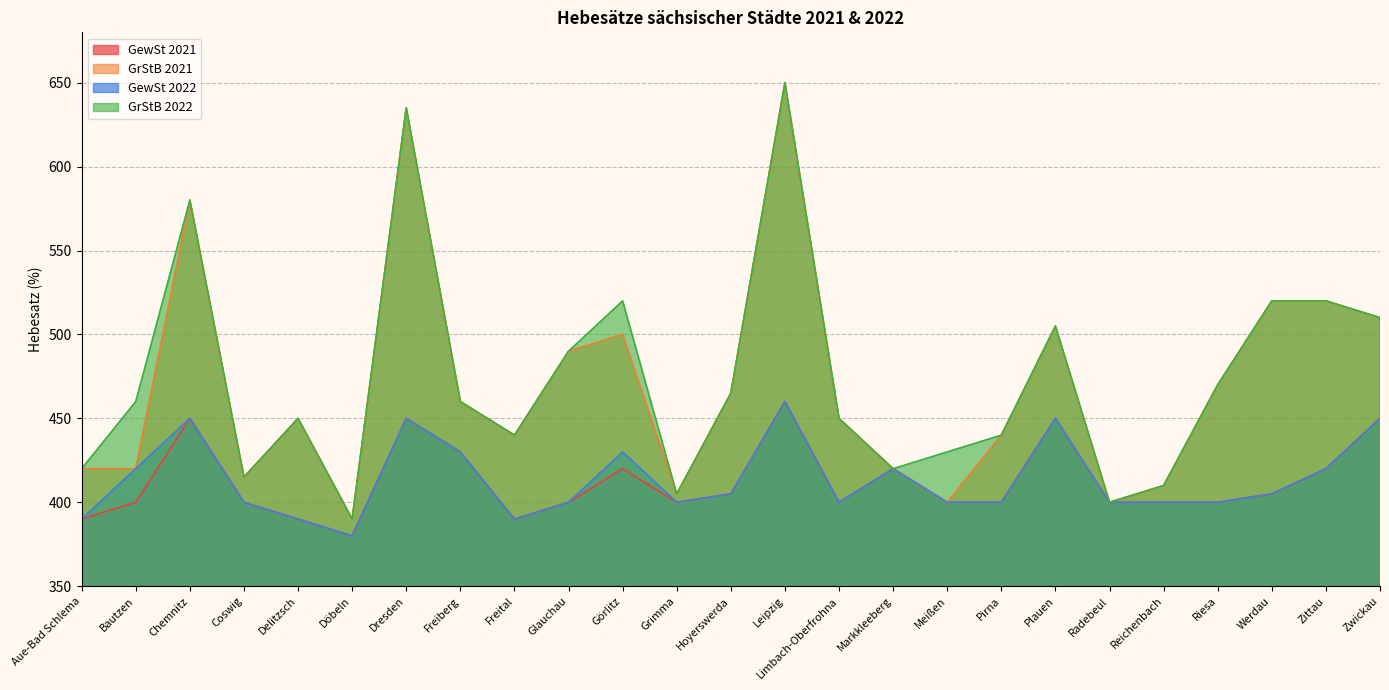

True or false: GrStB 2022 and GewSt 2021 intersect in this chart.

False